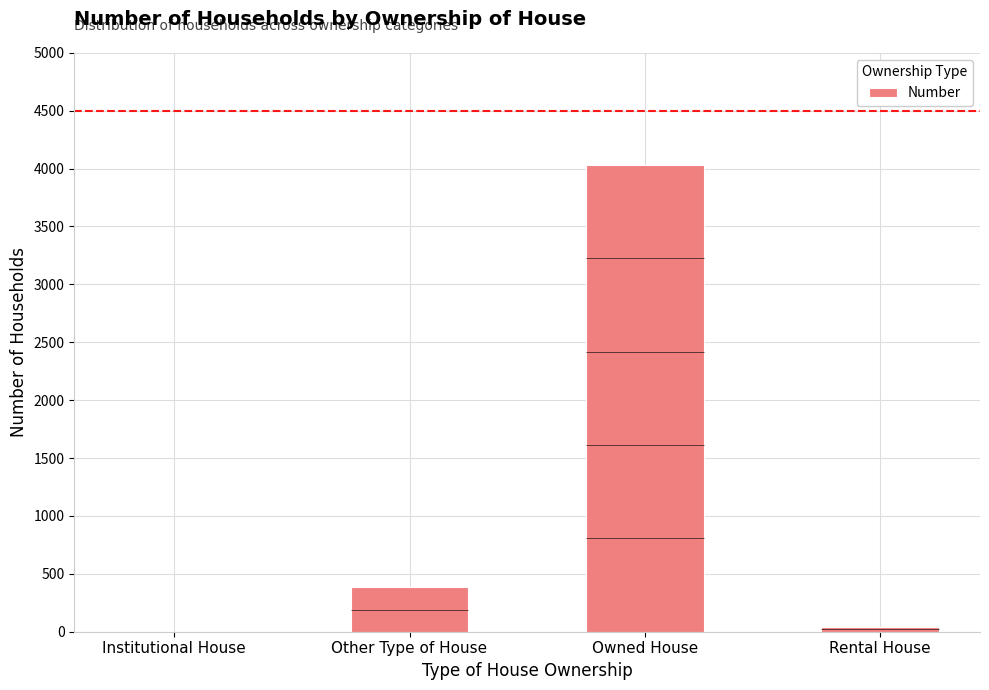

What is the label of the 1st bar from the right?

Rental House